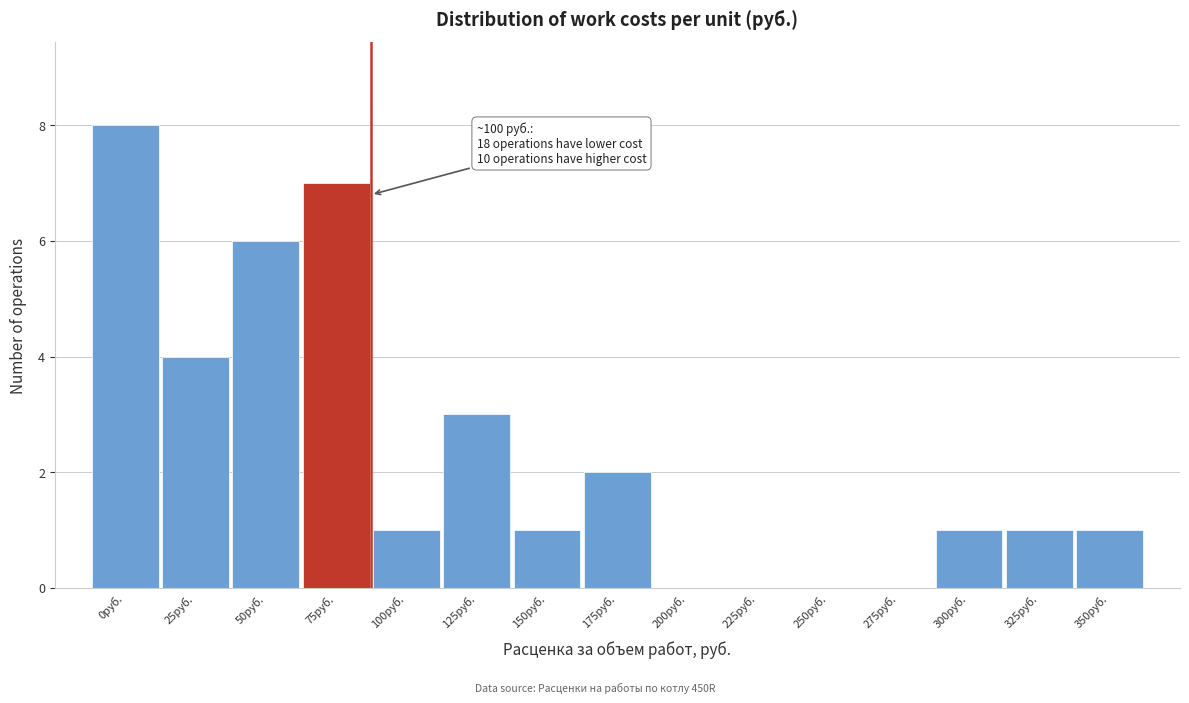

Reading right to left, transcribe all the data shown in this chart.

350руб.=1	325руб.=1	300руб.=1	275руб.=0	250руб.=0	225руб.=0	200руб.=0	175руб.=2	150руб.=1	125руб.=3	100руб.=1	75руб.=7	50руб.=6	25руб.=4	0руб.=8